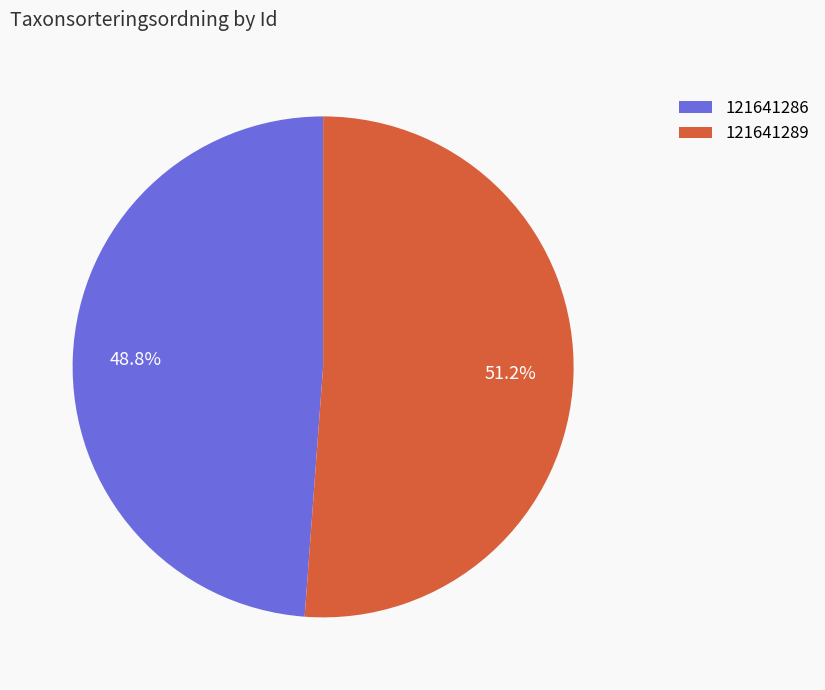

Which category has the biggest portion of the pie?

121641289